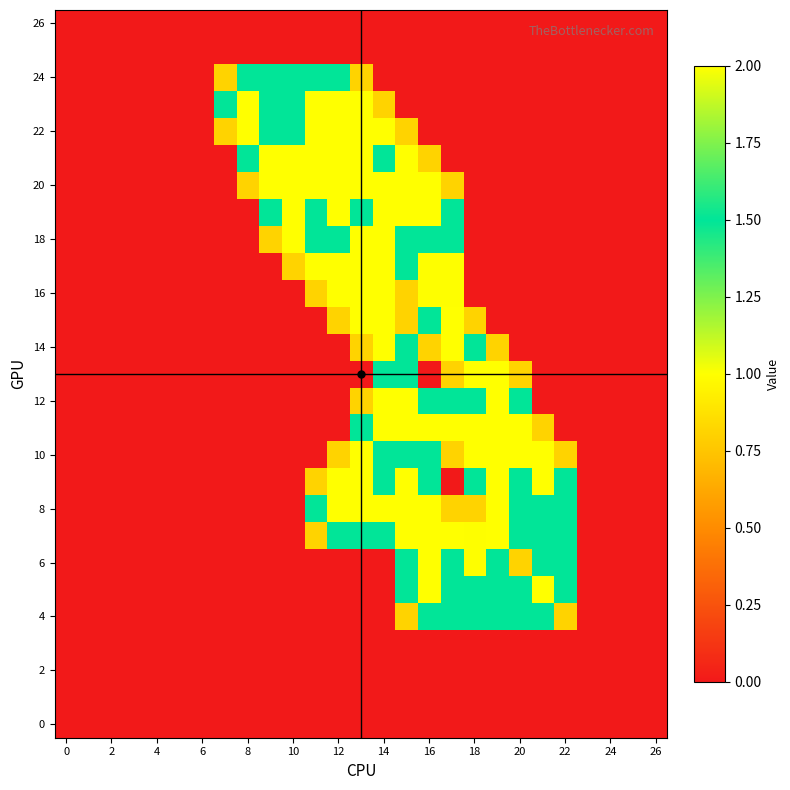

How many categories are shown in the chart?

27